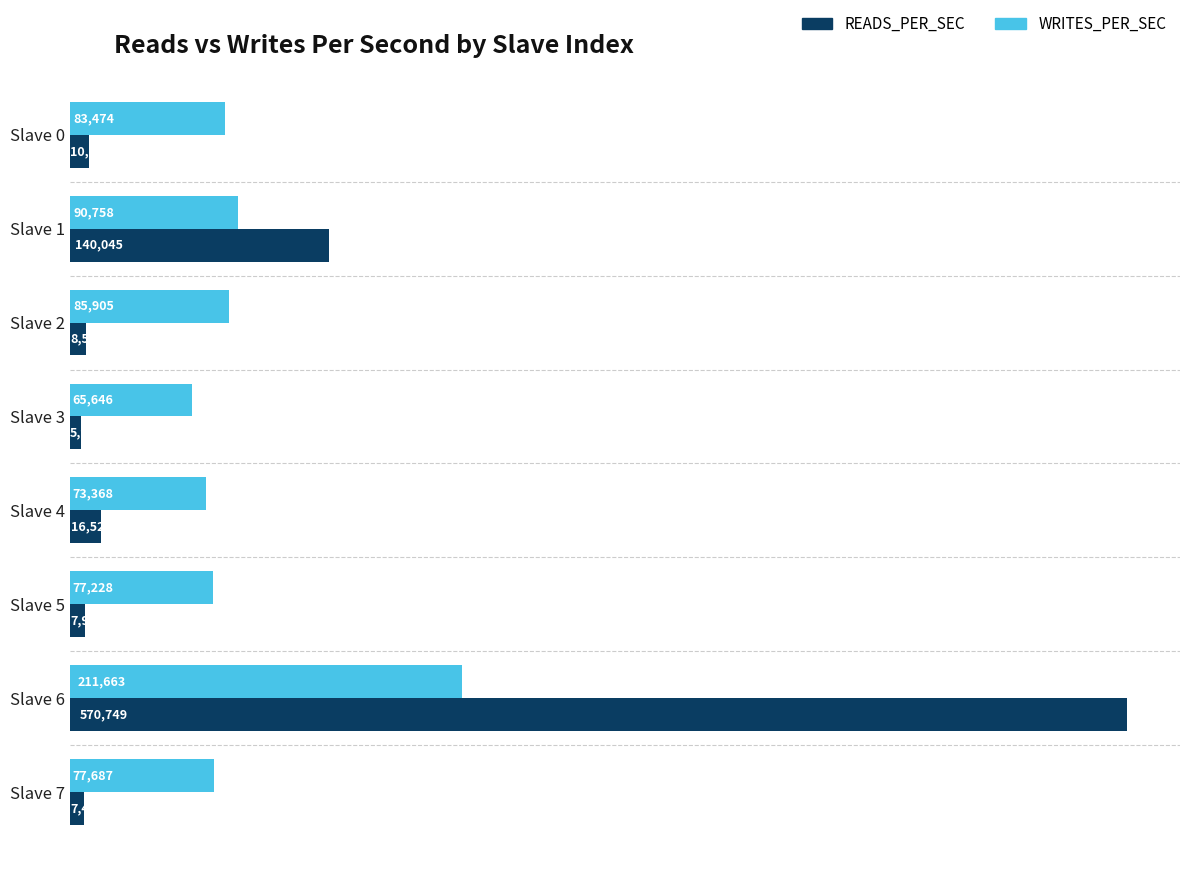

At which label is READS_PER_SEC closest to 288358?

Slave 1